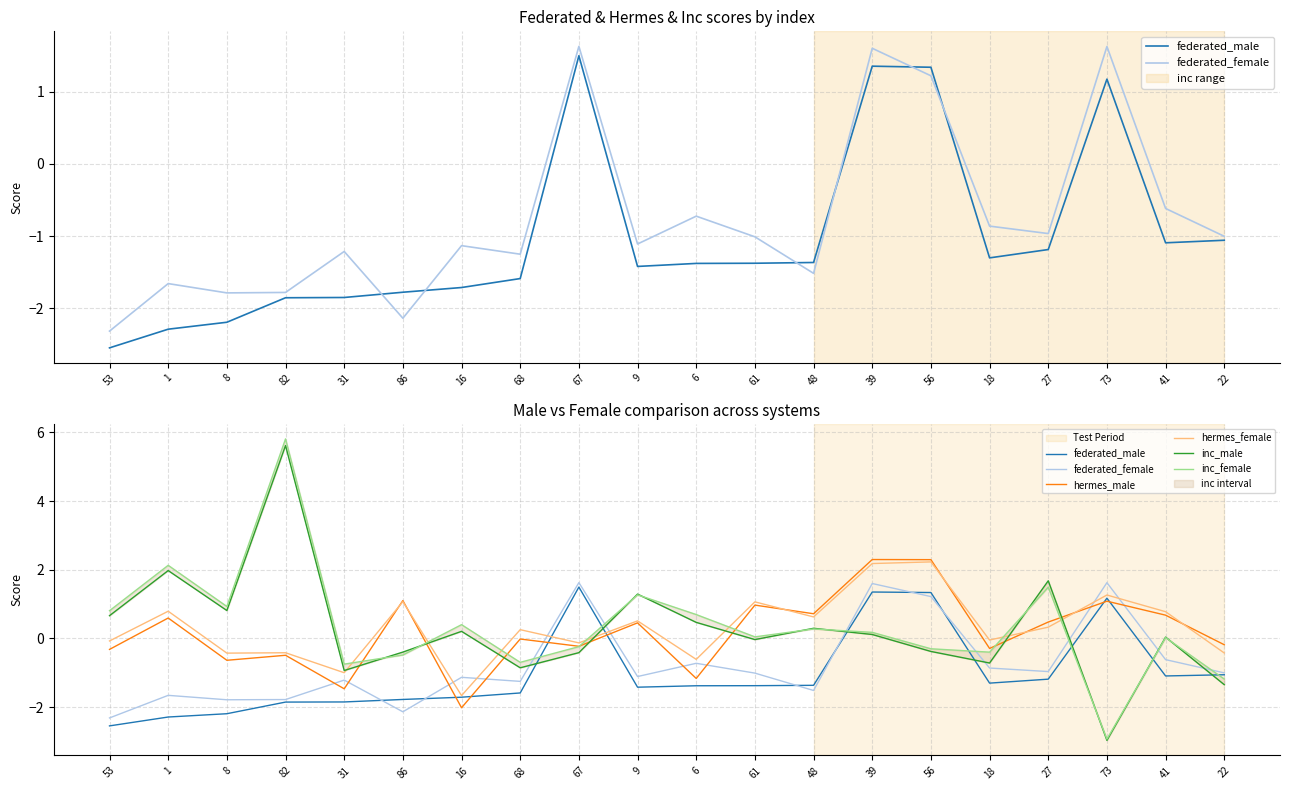

Rank the series at 41 from lowest to highest value.

federated_male, federated_female, inc_female, inc_male, hermes_male, hermes_female